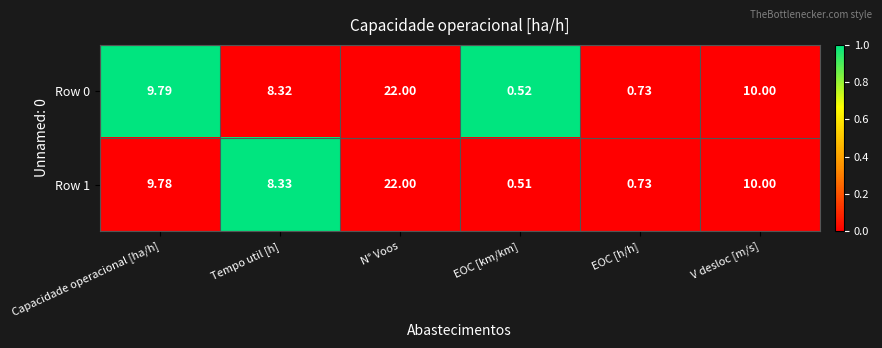

At which label does Row 1 reach its peak?

N° Voos